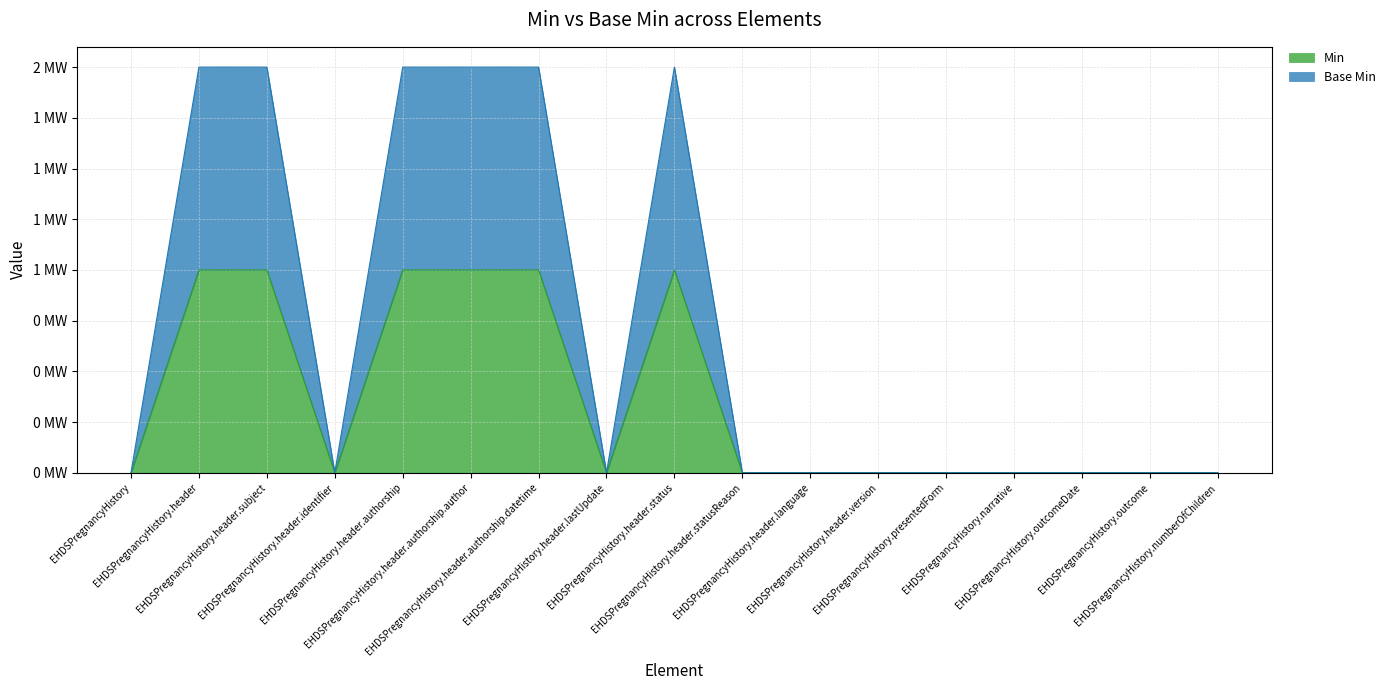

True or false: Base Min and Min cross at least once.

False